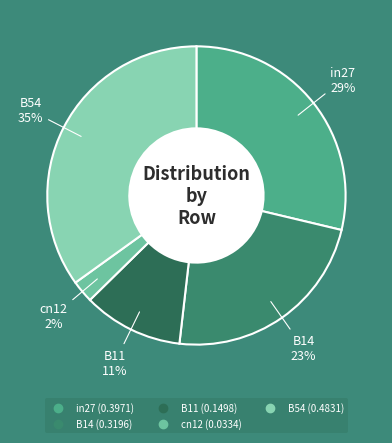

How many segments does this pie chart have?

5